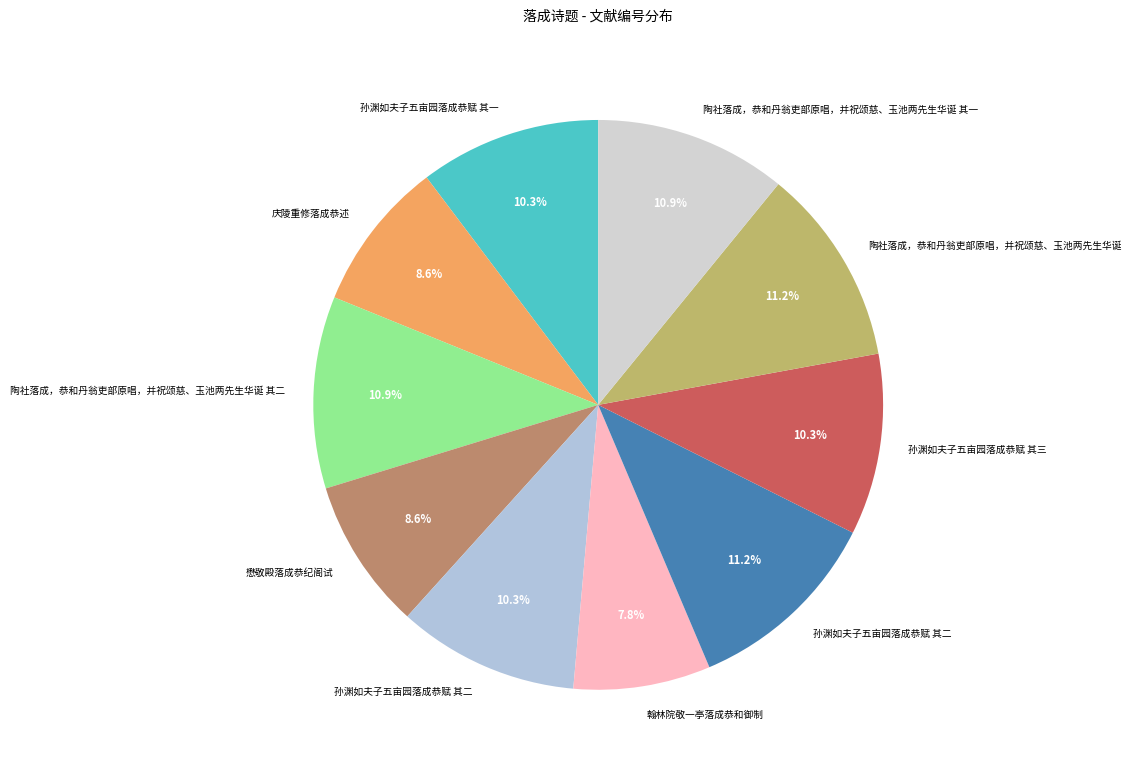

Rank the categories by value from lowest to highest.

翰林院敬一亭落成恭和御制, 庆陵重修落成恭述, 懋敬殿落成恭纪阁试, 孙渊如夫子五亩园落成恭赋 其一, 孙渊如夫子五亩园落成恭赋 其二, 孙渊如夫子五亩园落成恭赋 其三, 陶社落成，恭和丹翁吏部原唱，并祝颂慈、玉池两先生华诞 其一, 陶社落成，恭和丹翁吏部原唱，并祝颂慈、玉池两先生华诞 其二, 孙渊如夫子五亩园落成恭赋 其二, 陶社落成，恭和丹翁吏部原唱，并祝颂慈、玉池两先生华诞